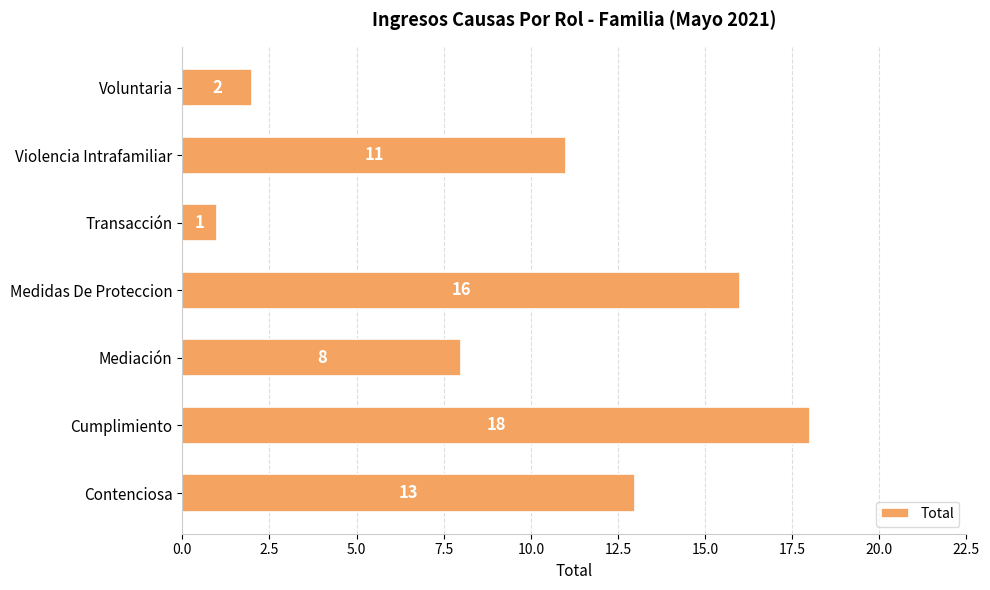

Rank the categories by value from highest to lowest.

Cumplimiento, Medidas De Proteccion, Contenciosa, Violencia Intrafamiliar, Mediación, Voluntaria, Transacción